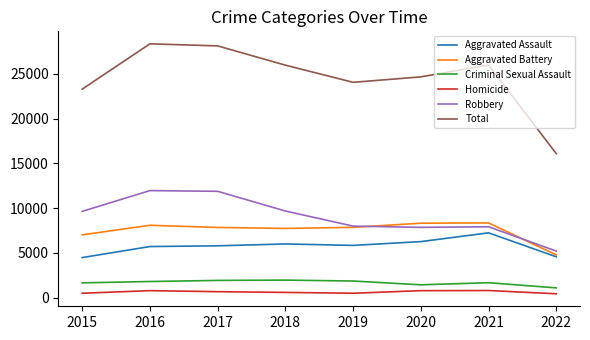

Is the value of Criminal Sexual Assault at 2019 greater than the value of Aggravated Battery at 2019?

No